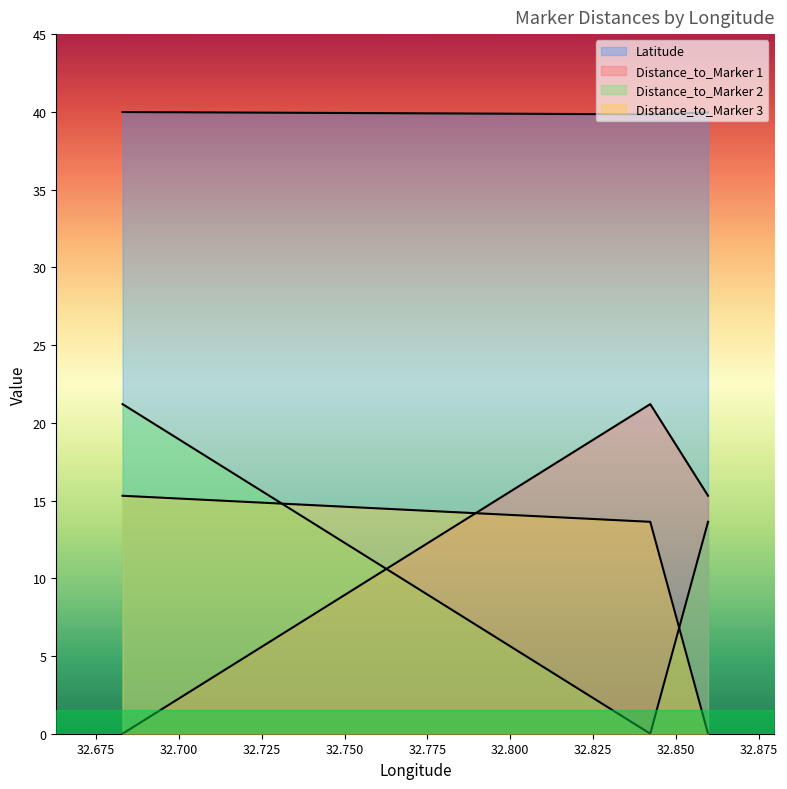

How many data points in Distance_to_Marker 2 are above 13?

2